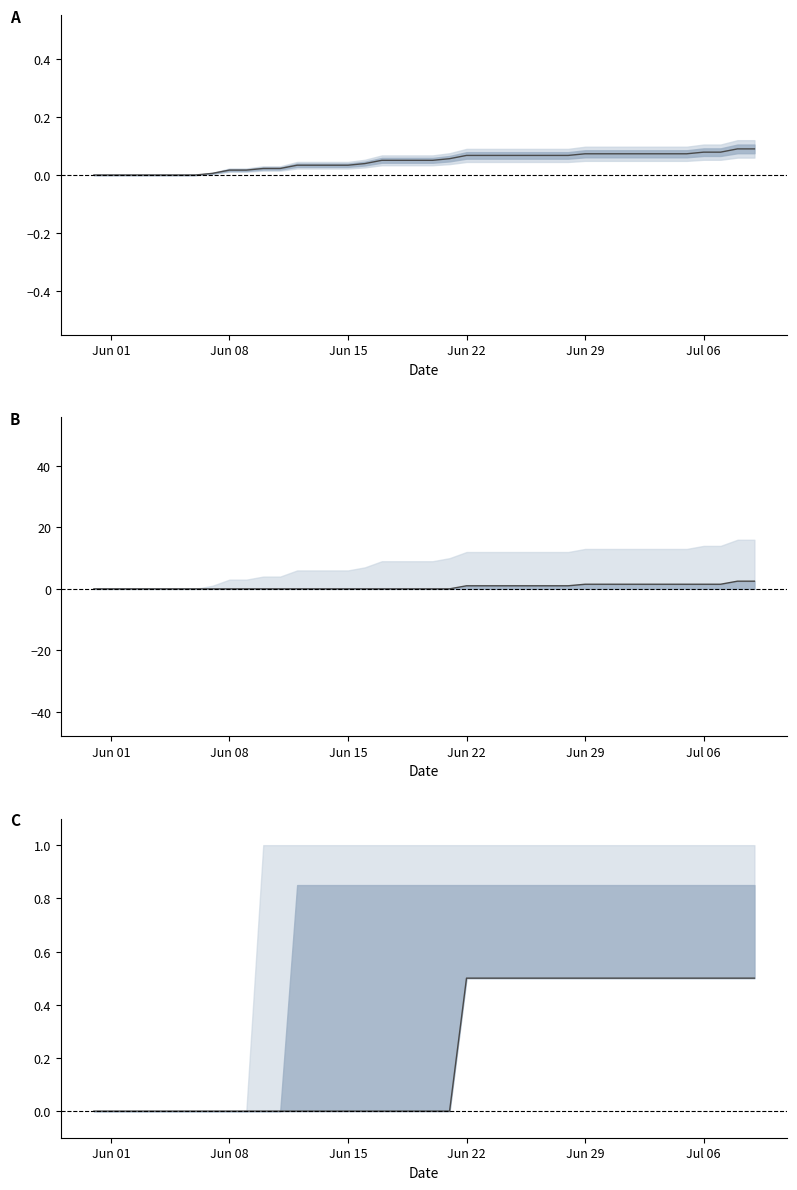

True or false: CH mid and ZH+VD mid intersect in this chart.

True